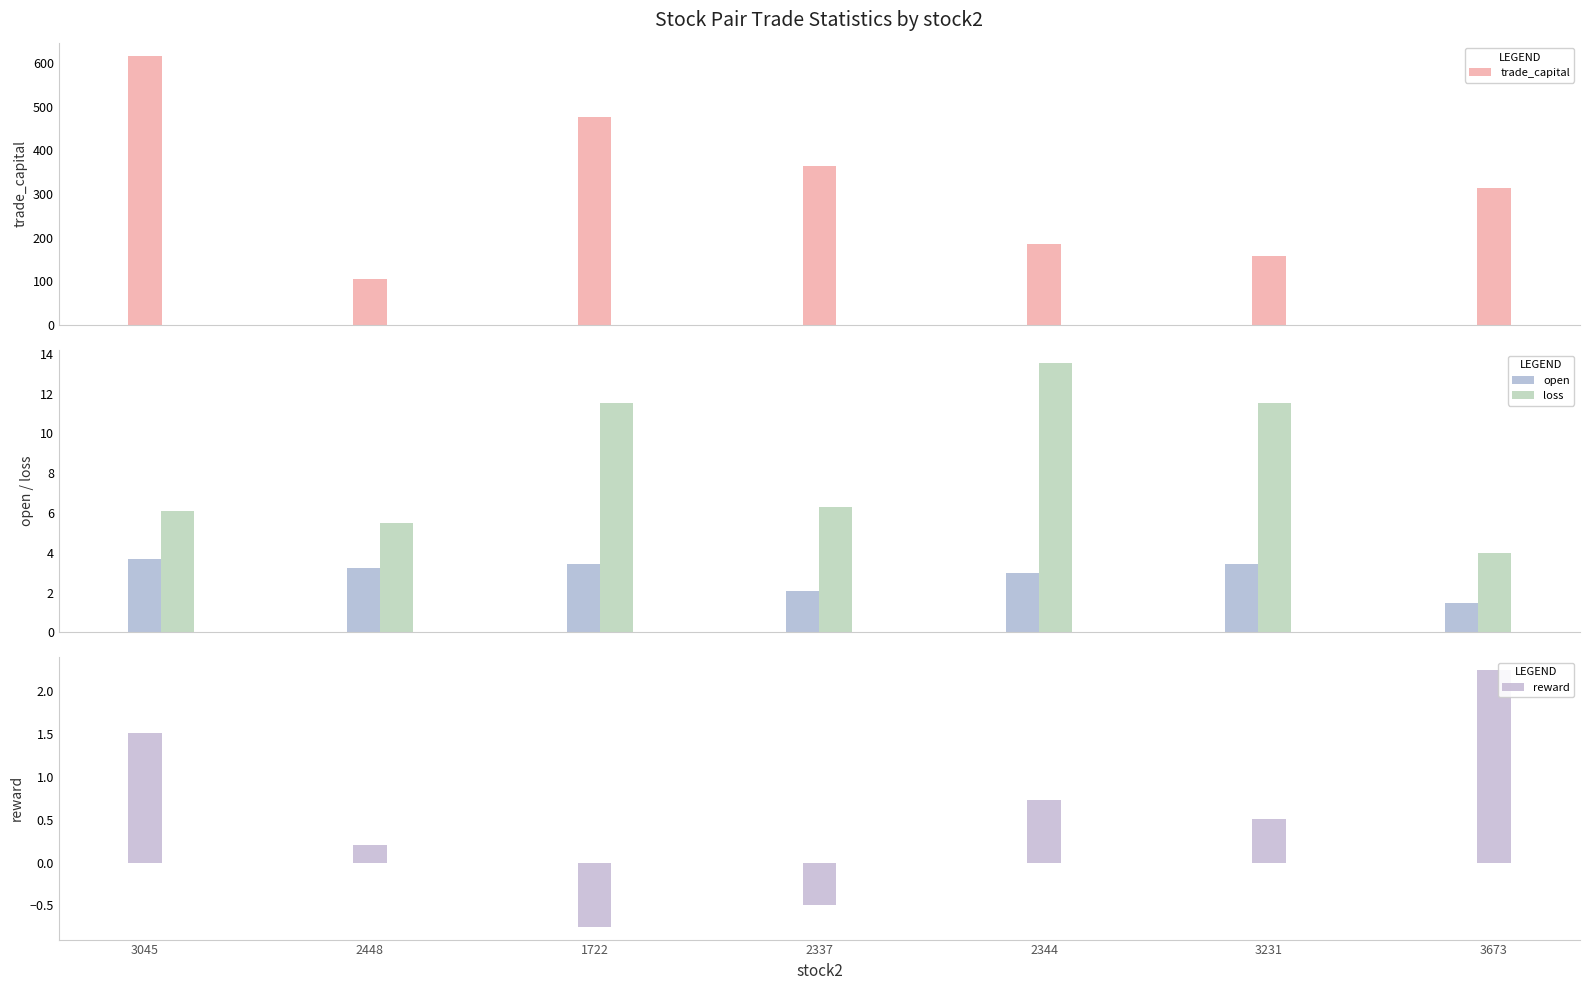

List the series in order of their peak value, highest first.

trade_capital, loss, open, reward